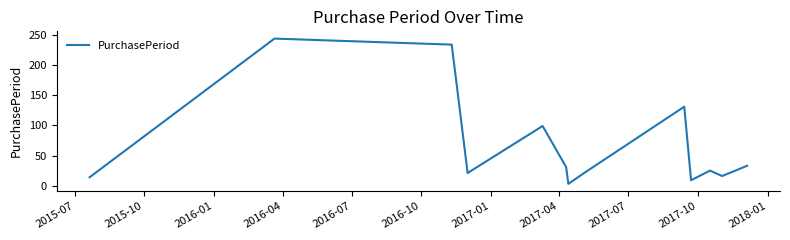

What is the greatest value displayed?

244